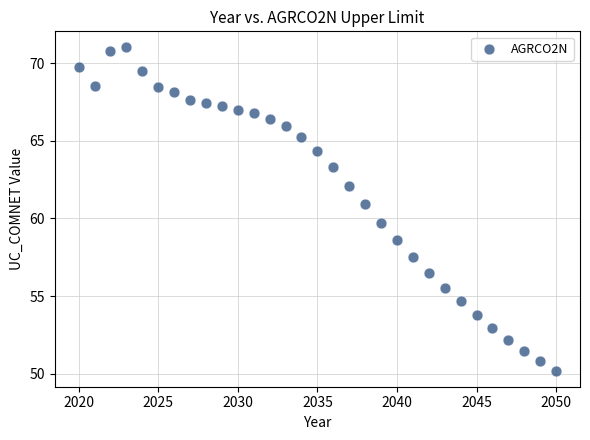

What is the range of Y values (max minus min)?

20.8